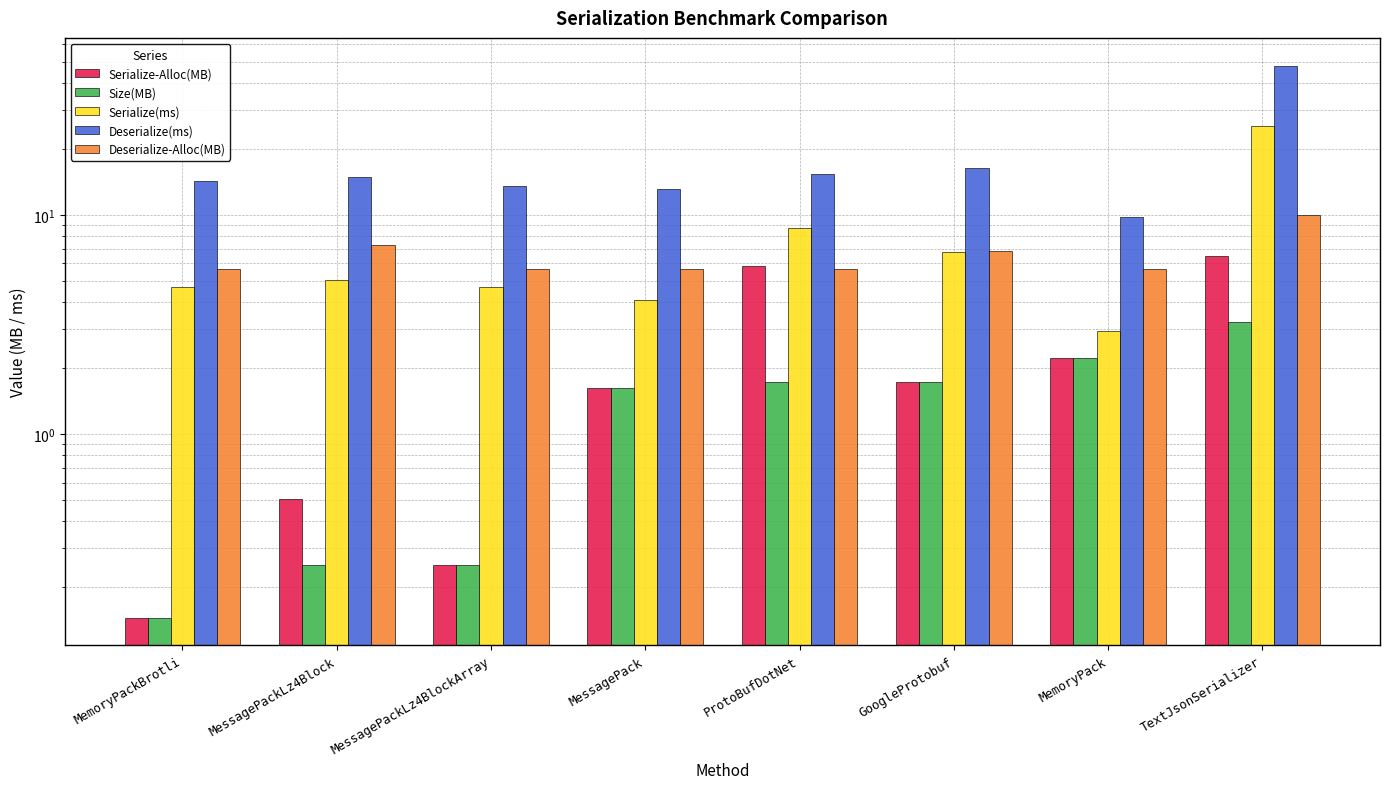

At which label does Serialize(ms) reach its minimum?

MemoryPack